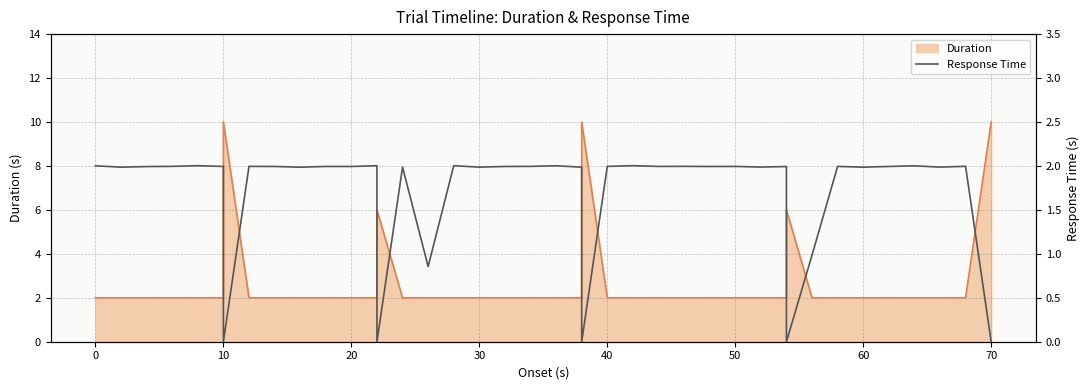

Does the chart have visible grid lines?

Yes